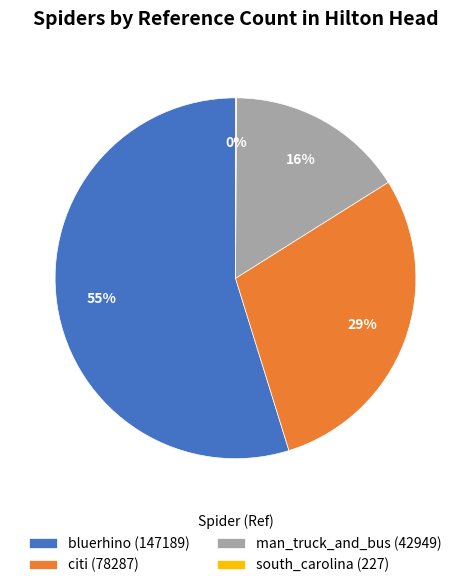

Does citi (78287) account for over 50% of the chart?

No